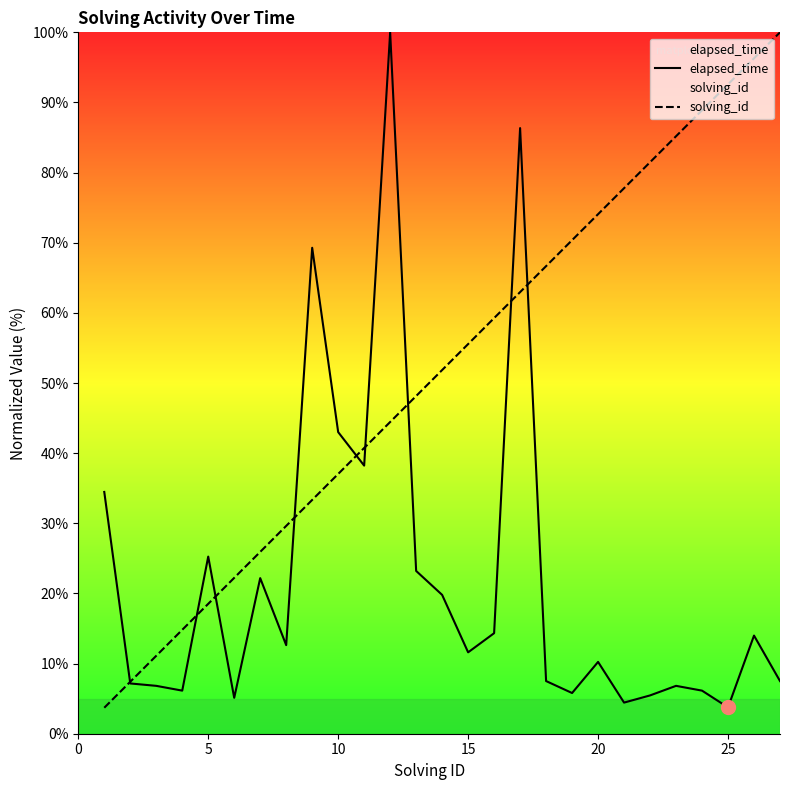

What is the total value across all series at 5?

43.8